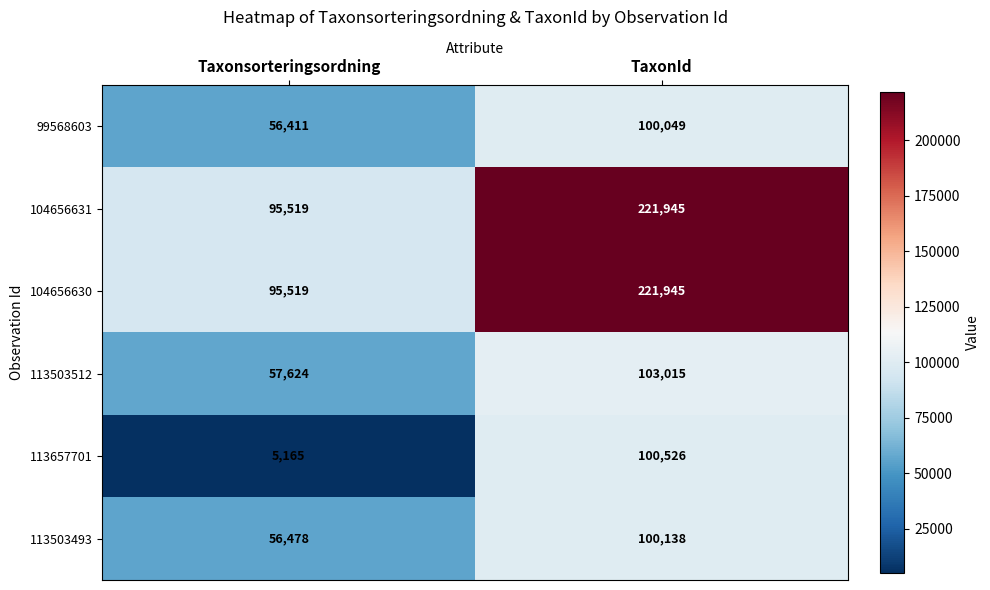

At which label is 113657701 closest to 52845?

Taxonsorteringsordning